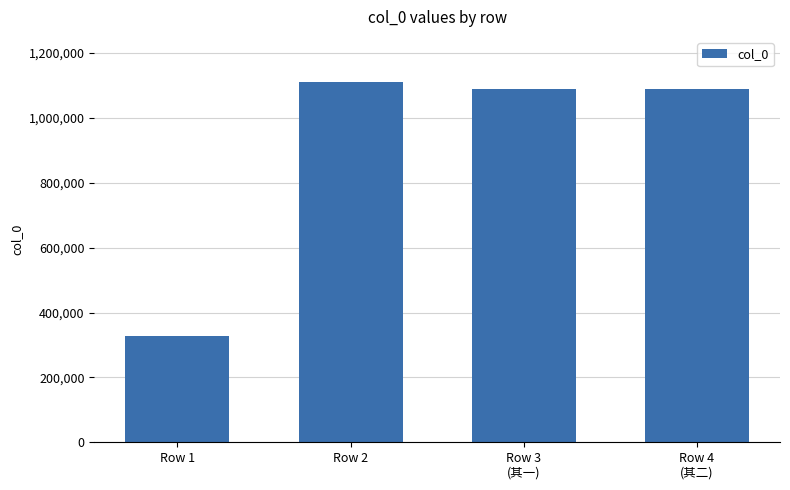

What is the maximum value shown in the chart?

1110914